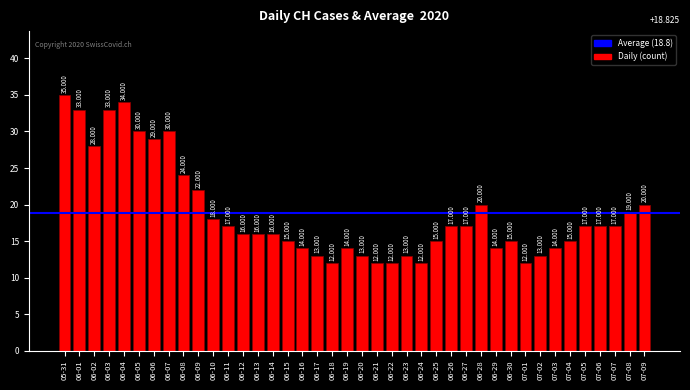

Reading left to right, extract all data points from this chart.

05-31=35	06-01=33	06-02=28	06-03=33	06-04=34	06-05=30	06-06=29	06-07=30	06-08=24	06-09=22	06-10=18	06-11=17	06-12=16	06-13=16	06-14=16	06-15=15	06-16=14	06-17=13	06-18=12	06-19=14	06-20=13	06-21=12	06-22=12	06-23=13	06-24=12	06-25=15	06-26=17	06-27=17	06-28=20	06-29=14	06-30=15	07-01=12	07-02=13	07-03=14	07-04=15	07-05=17	07-06=17	07-07=17	07-08=19	07-09=20